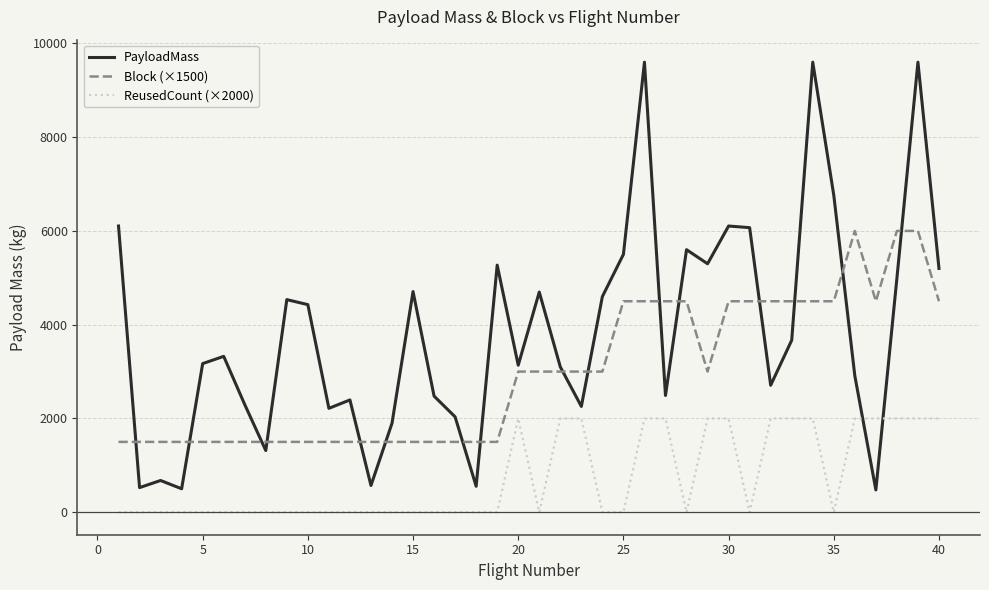

How many ReusedCount (×2000) values are between 0 and 2000?

40